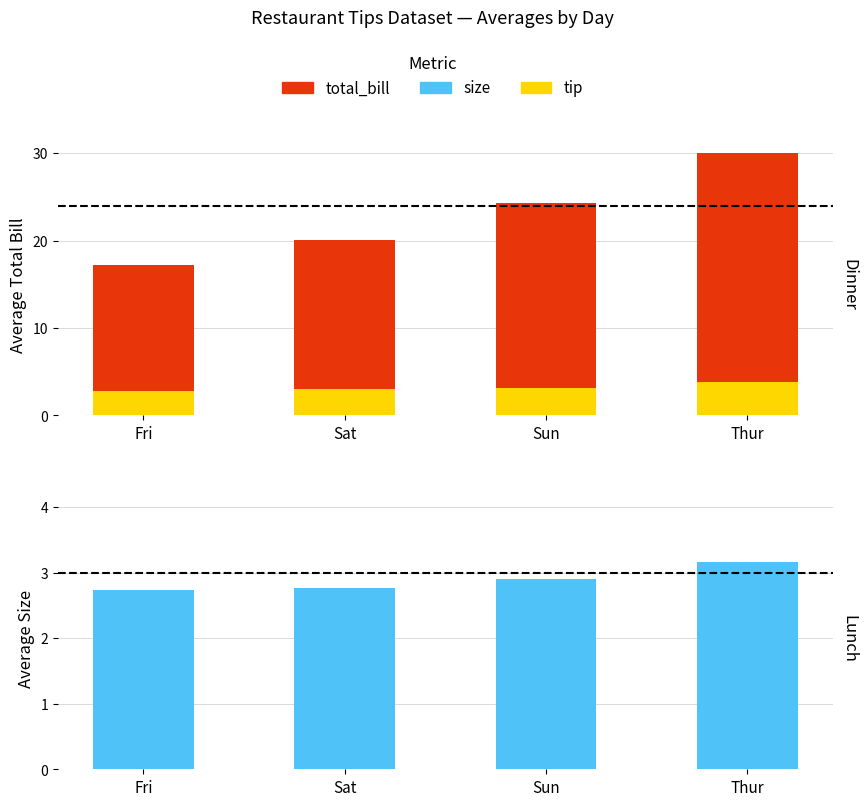

How many bars are there in total?

12